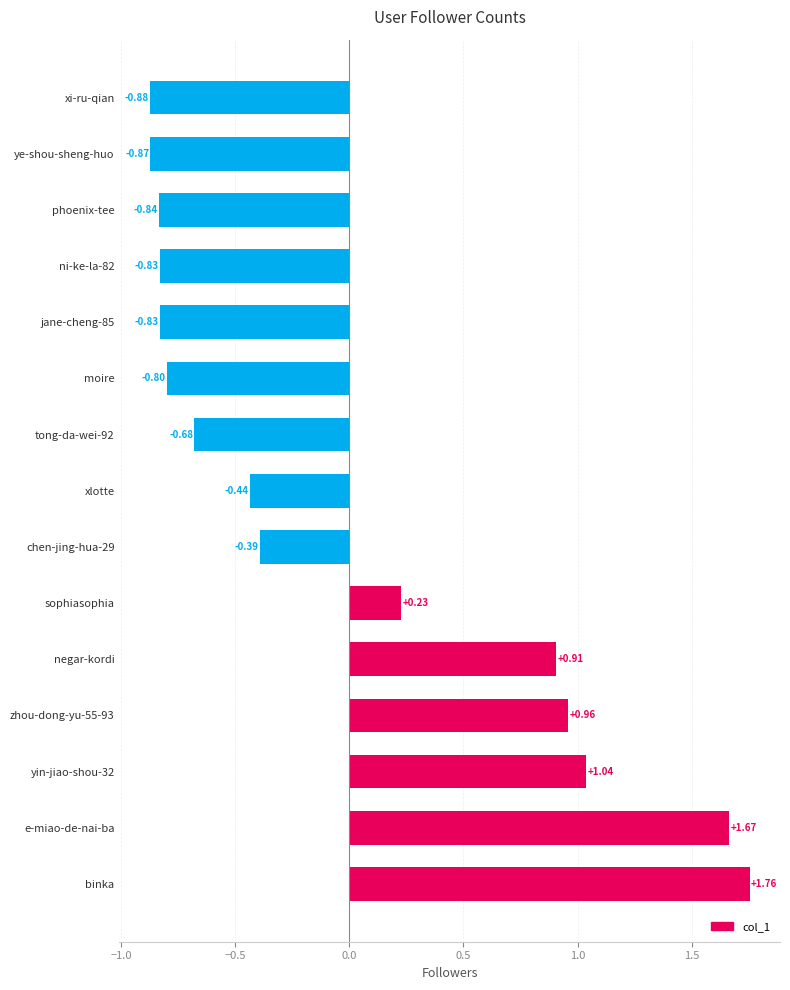

What is the difference between the second highest and second lowest values?

2.5